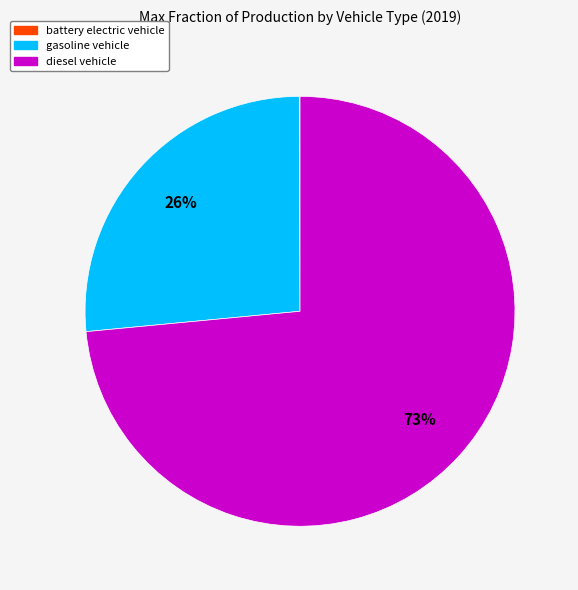

To the nearest percent, what is the average slice percentage?

33%